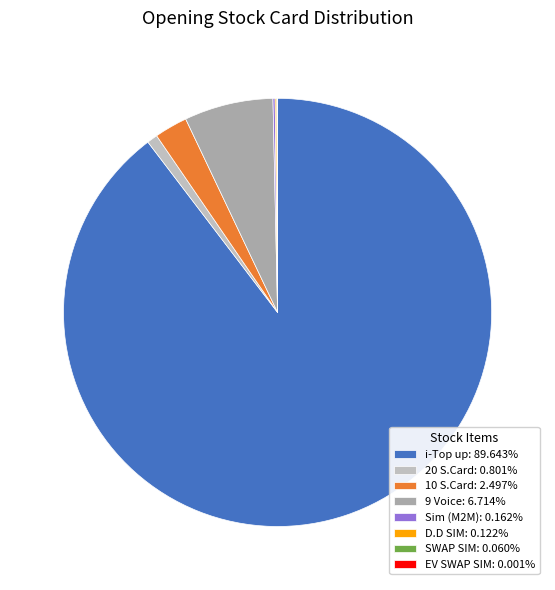

Does 10 S.Card represent more than half of the total?

No